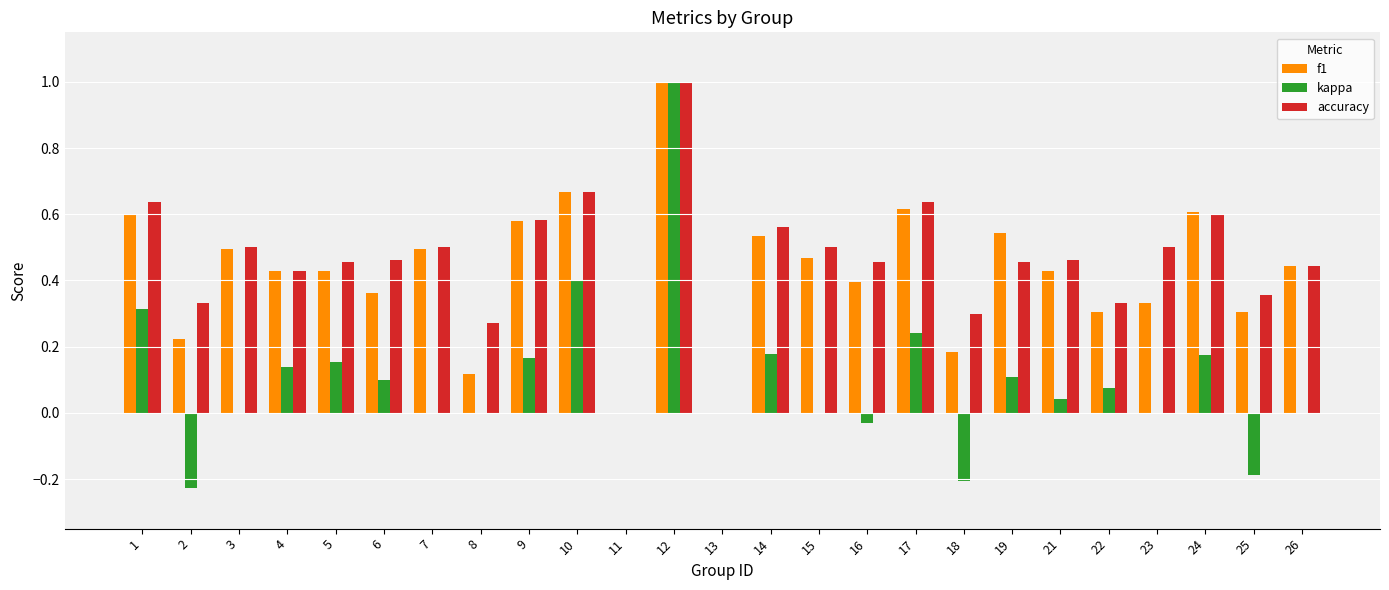

Count the number of data series in this chart.

3